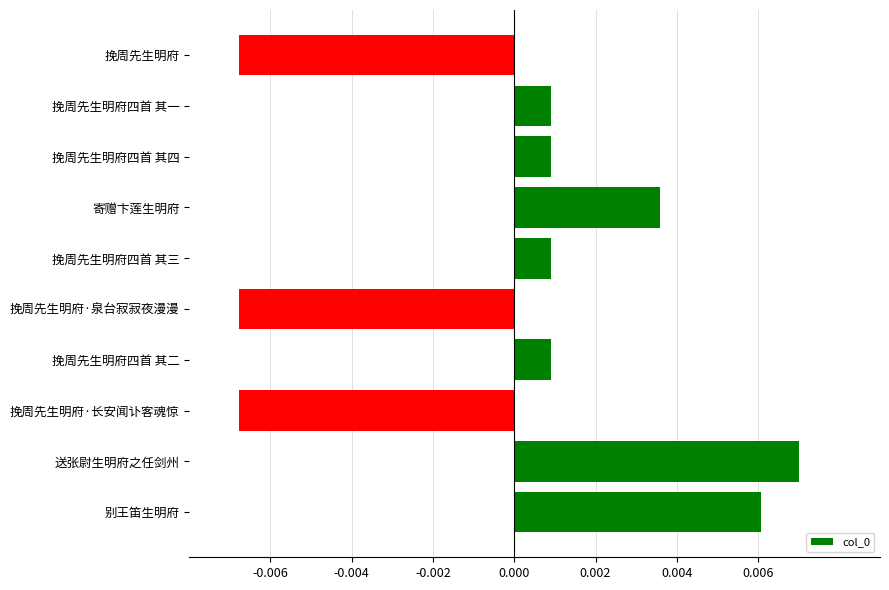

Which has a higher value, 别王笛生明府 or 挽周先生明府四首 其四?

别王笛生明府